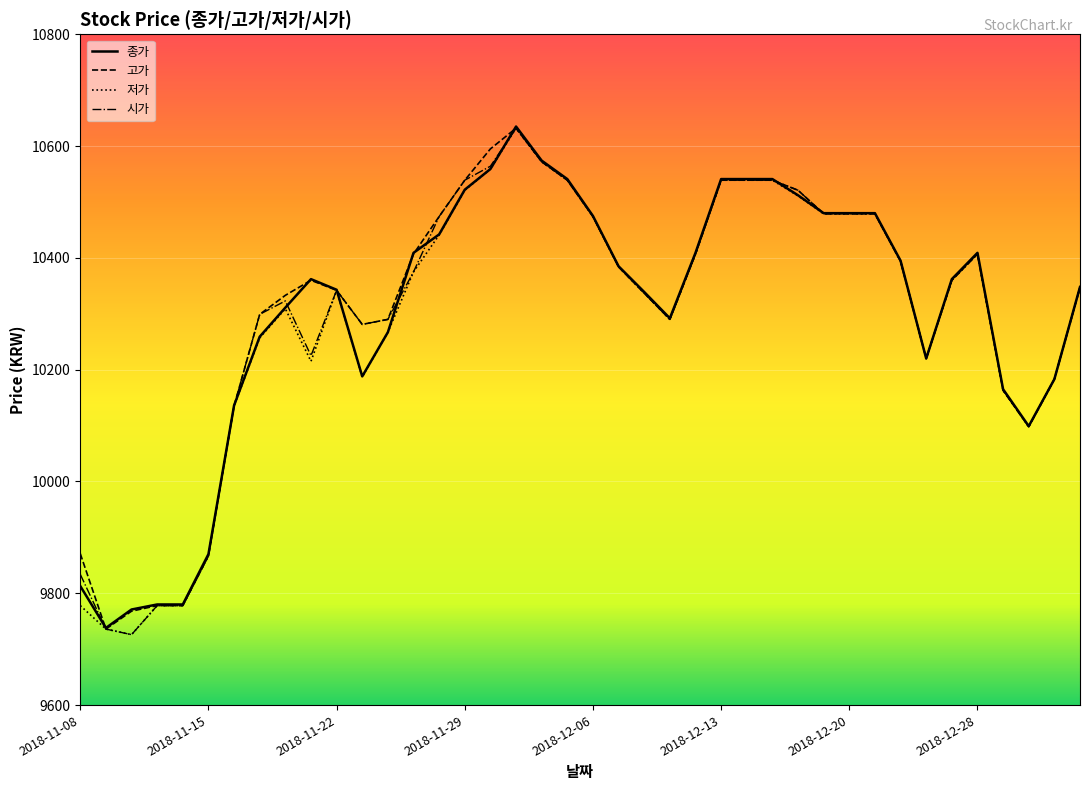

What are all the series names shown in the legend?

종가, 고가, 저가, 시가